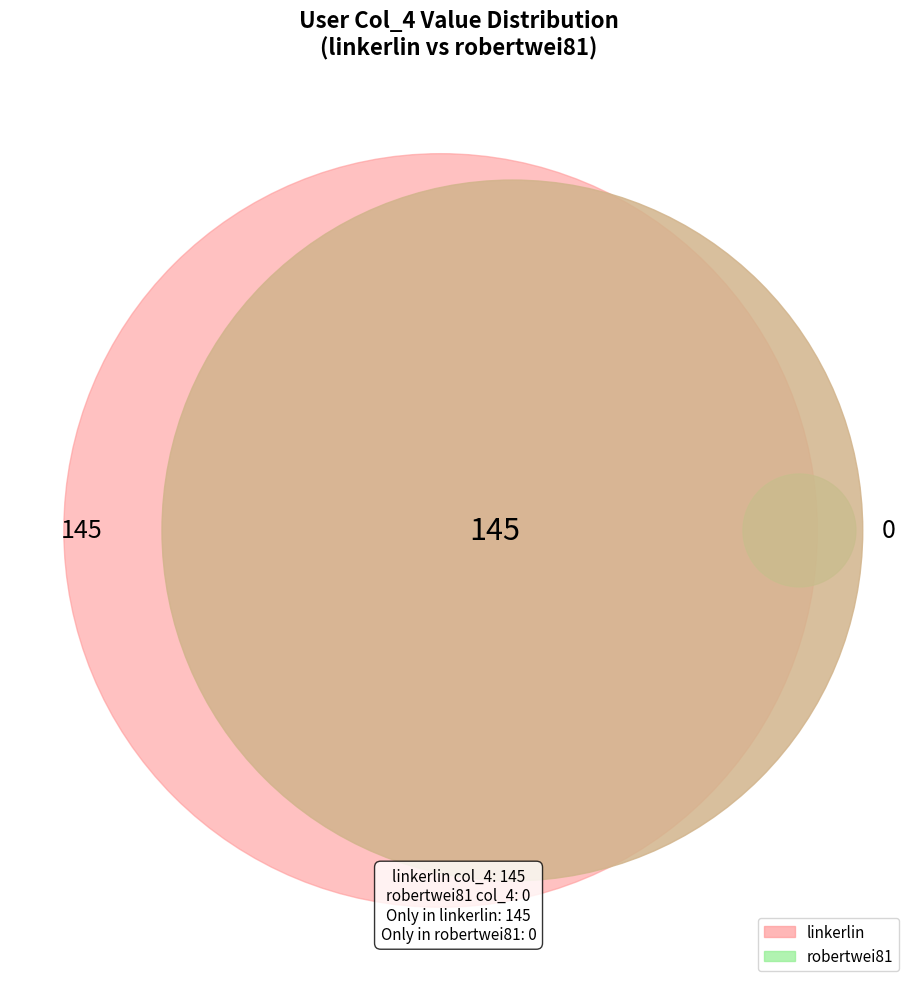

To the nearest percent, what is the average slice percentage?

50%